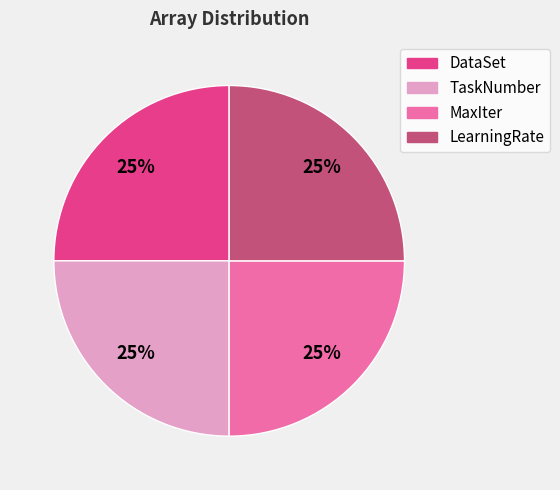

Does any single category account for the majority?

No